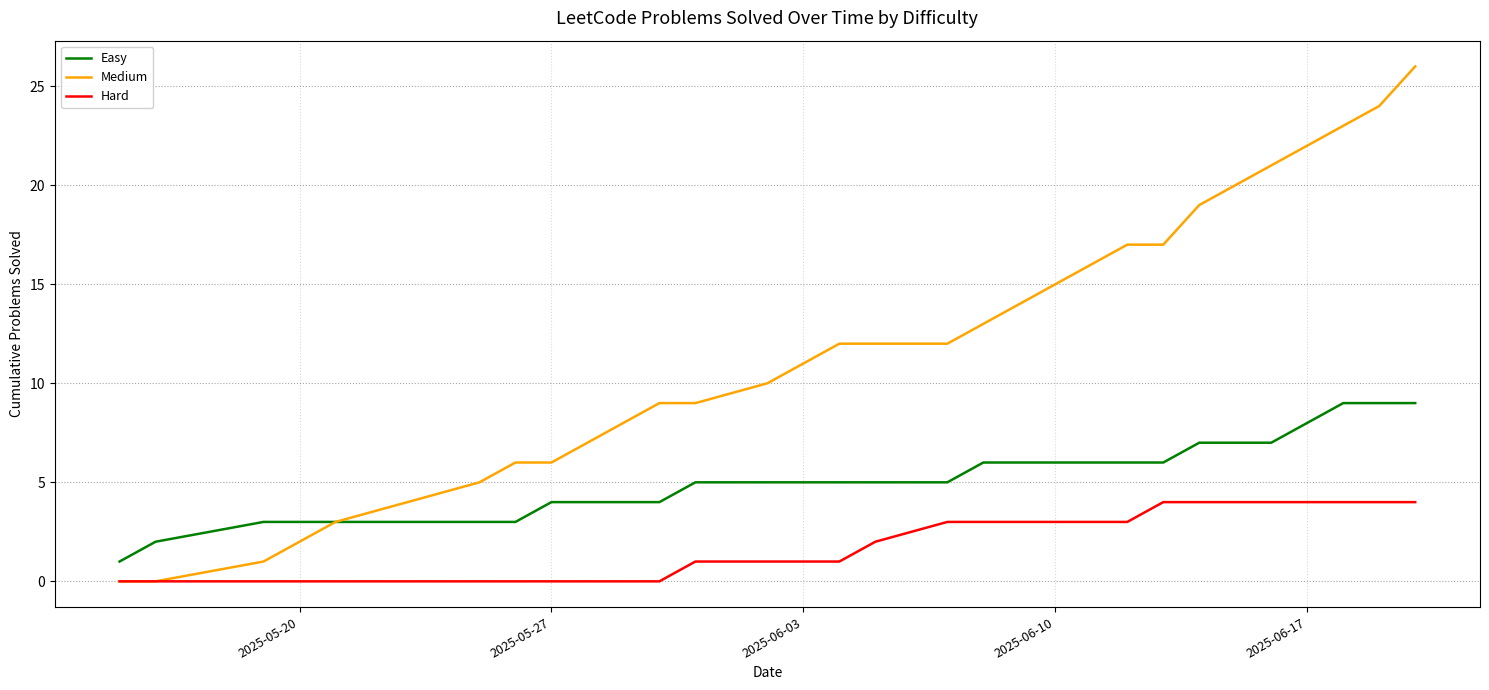

List the series in order of their overall mean, lowest first.

Hard, Easy, Medium